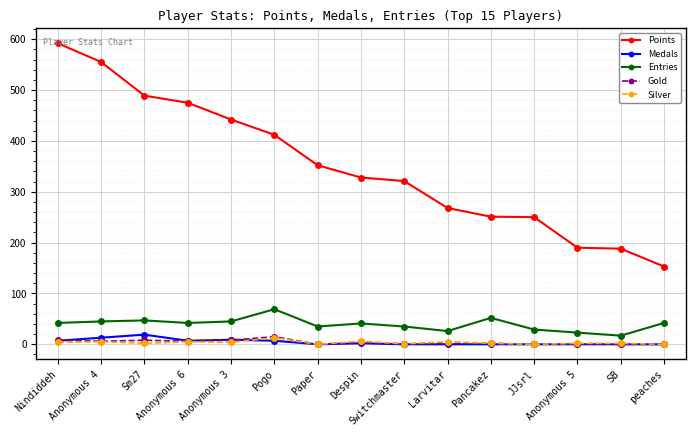

At how many categories does at least one series exceed 272?

9